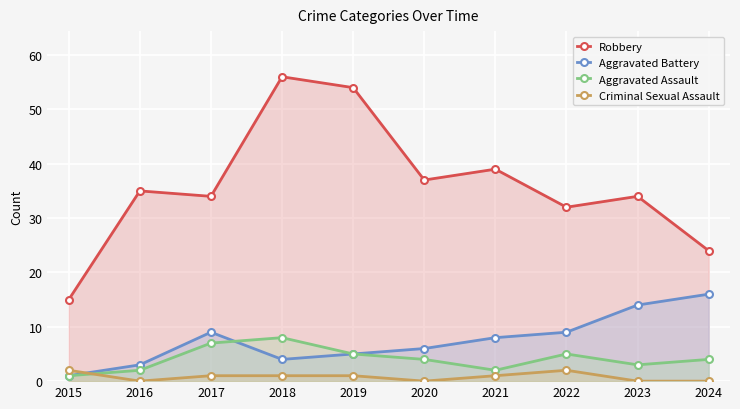

True or false: Aggravated Battery and Robbery intersect in this chart.

False